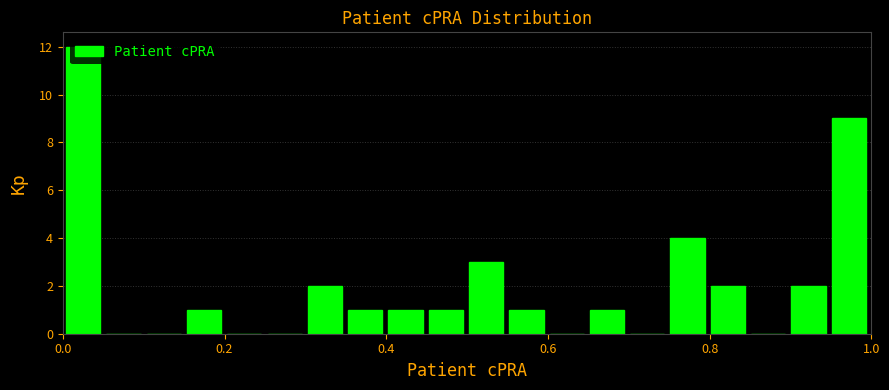

Around what value on the x-axis is the tallest bar? Give the approximate position of its centre, as read against the axis.

0.02